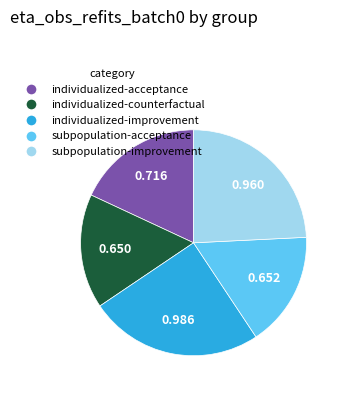

Combined, do individualized-acceptance and subpopulation-acceptance account for over 50%?

No